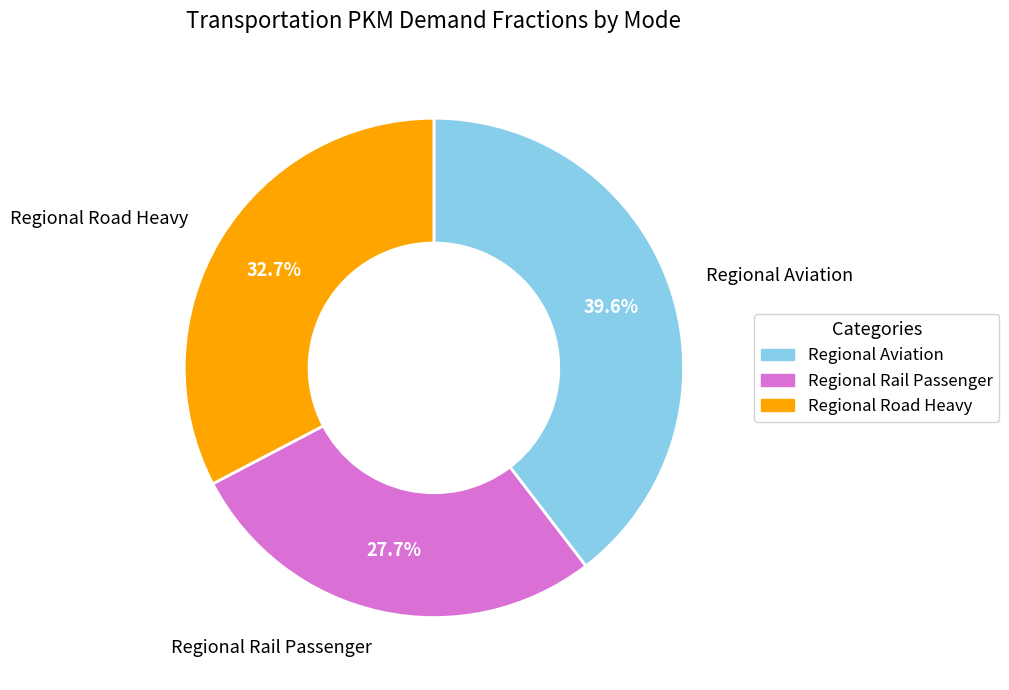

What is the smallest slice in the pie chart?

Regional Rail Passenger